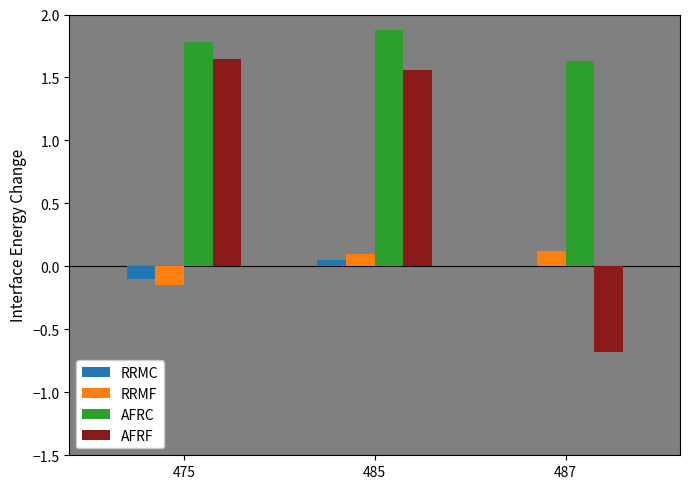

Which series changed the most between 485 and 487?

AFRF